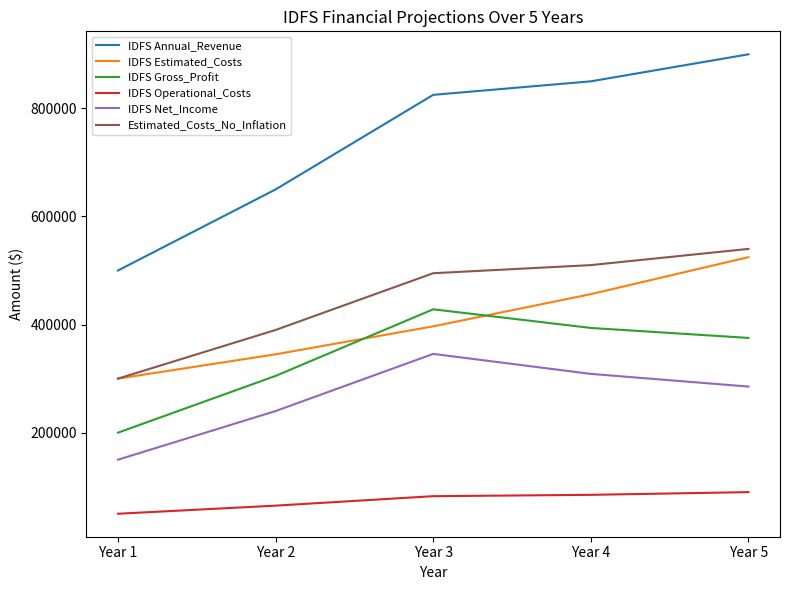

Which series has the largest range (max minus min)?

IDFS Annual_Revenue